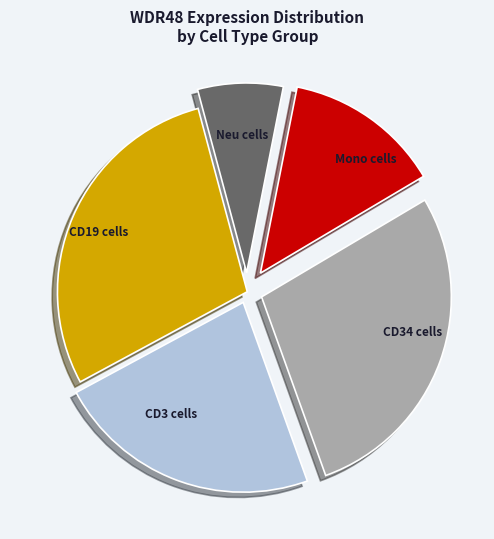

Is there any slice that represents more than half of the pie?

No